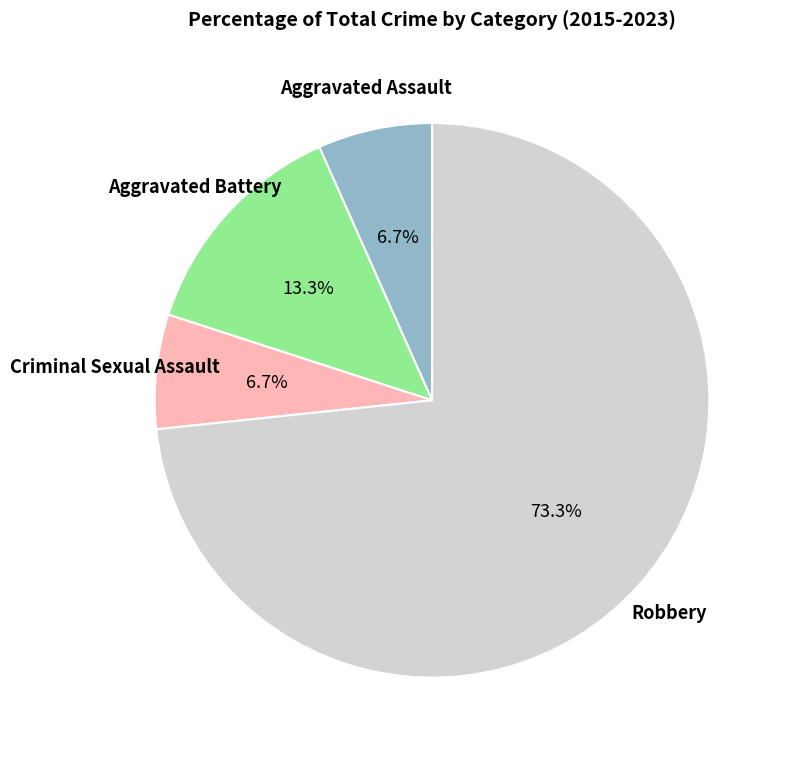

Is there any slice that represents more than half of the pie?

Yes